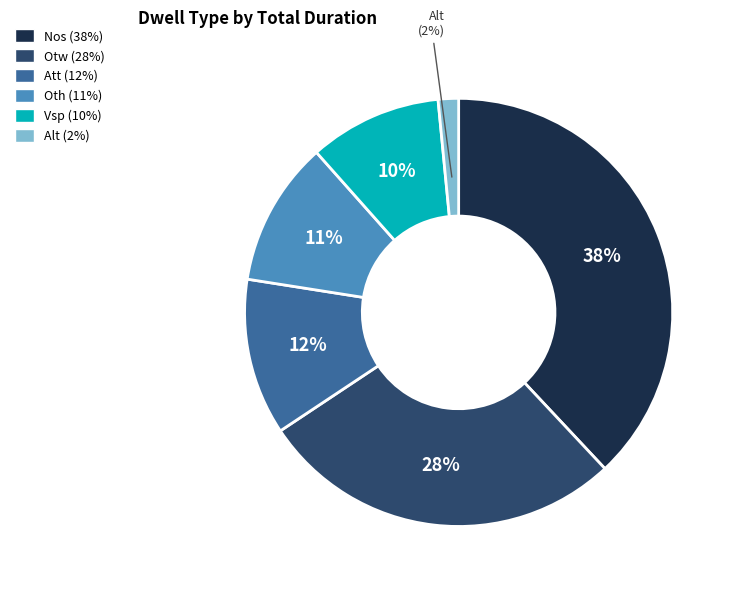

To the nearest percent, what is the difference between the largest and smallest slice percentages?

36%